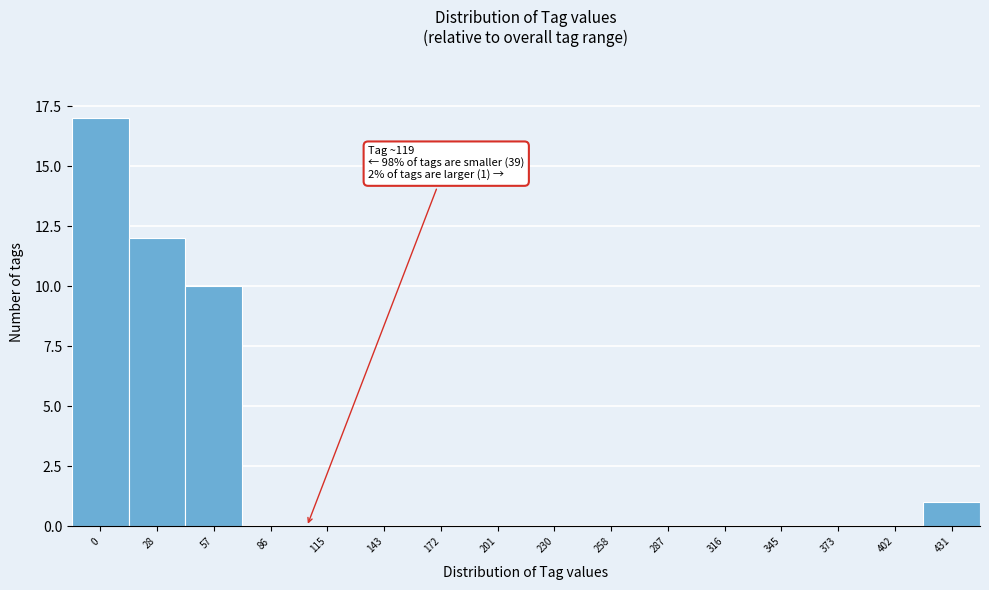

Reading right to left, what are all the values shown in this chart?

431=1	402=0	373=0	345=0	316=0	287=0	258=0	230=0	201=0	172=0	143=0	115=0	86=0	57=10	28=12	0=17